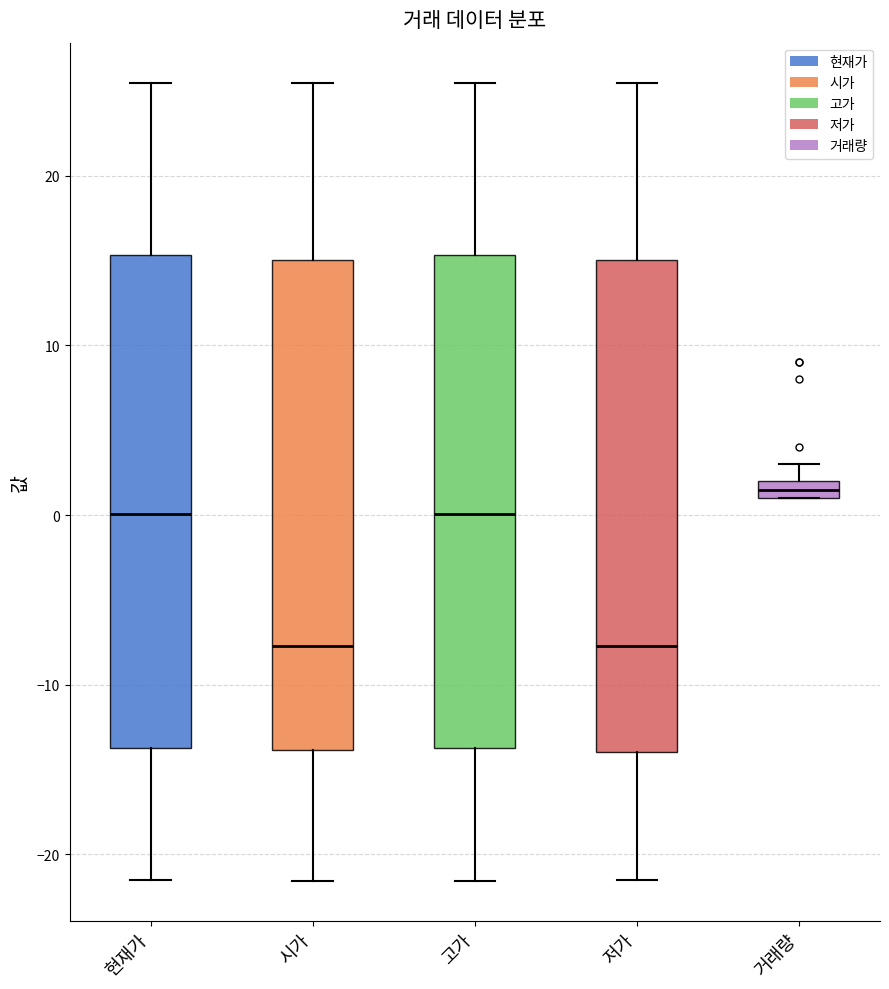

Which box's median line is the highest?

거래량